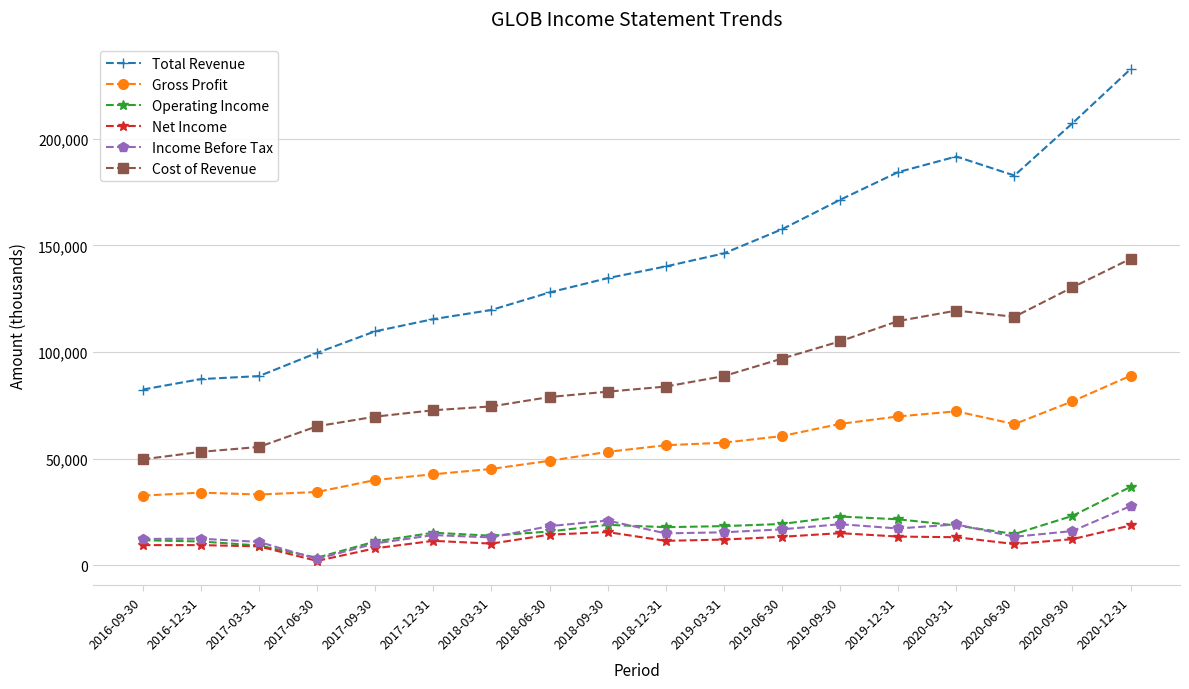

What is the difference between the Operating Income values at 2019-03-31 and 2016-09-30?

6600